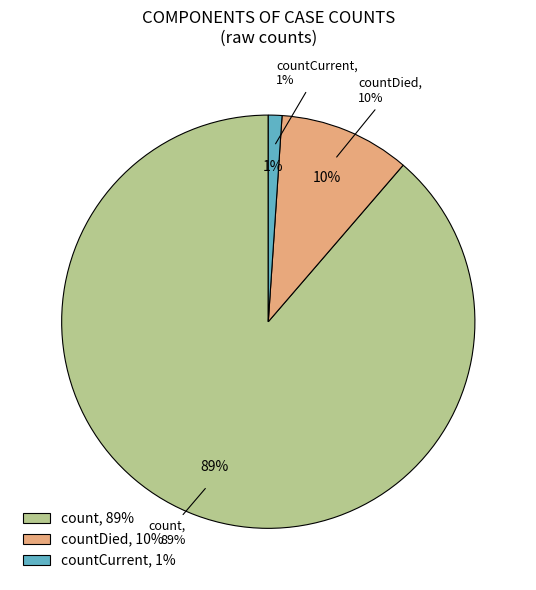

The count slice represents 75% of the pie. True or false?

False